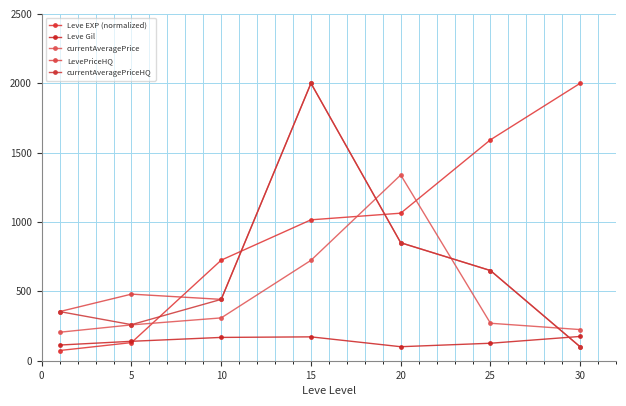

Reading left to right, transcribe all the data shown in this chart.

Leve EXP (normalized): 73.6	130.6	724.9	1015.6	1063.5	1592.5	2000.0
Leve Gil: 113.0	140.0	168.0	172.0	101.0	126.0	175.0
currentAveragePrice: 205.4	258.3	308.7	723.7	1339.1	270.0	224.5
LevePriceHQ: 354.2	480.0	442.2	2000.0	850.4	650.0	100.0
currentAveragePriceHQ: 354.2	260.0	442.2	2000.0	850.4	650.0	100.0